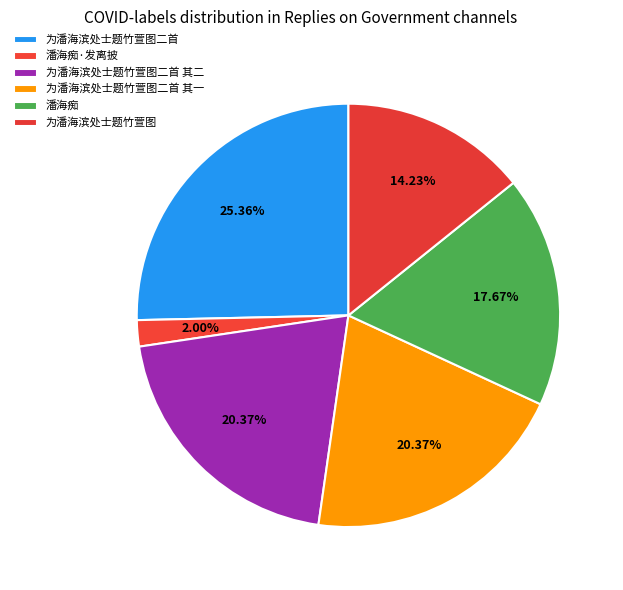

To the nearest percent, what is the difference between the largest and smallest slice percentages?

23%